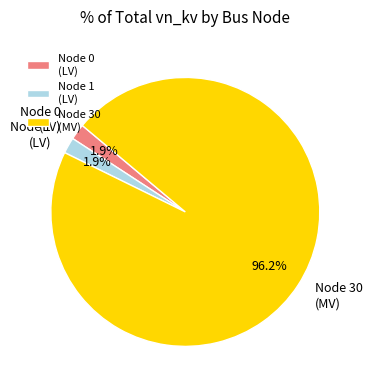

What percentage is NOT represented by Node 0 (LV)?

98.1%